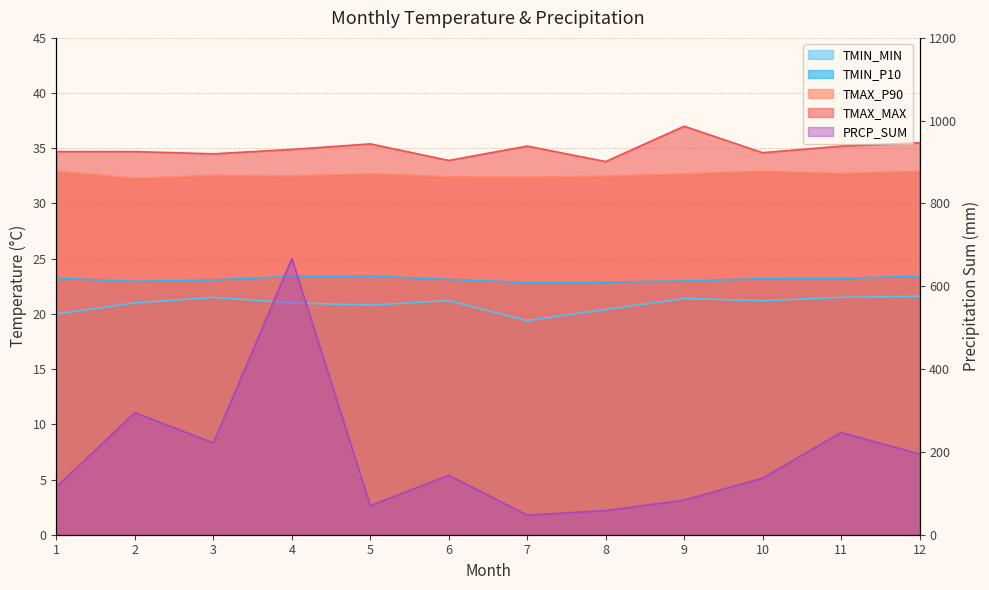

Which category has the highest value in the TMIN_P10 series?

5